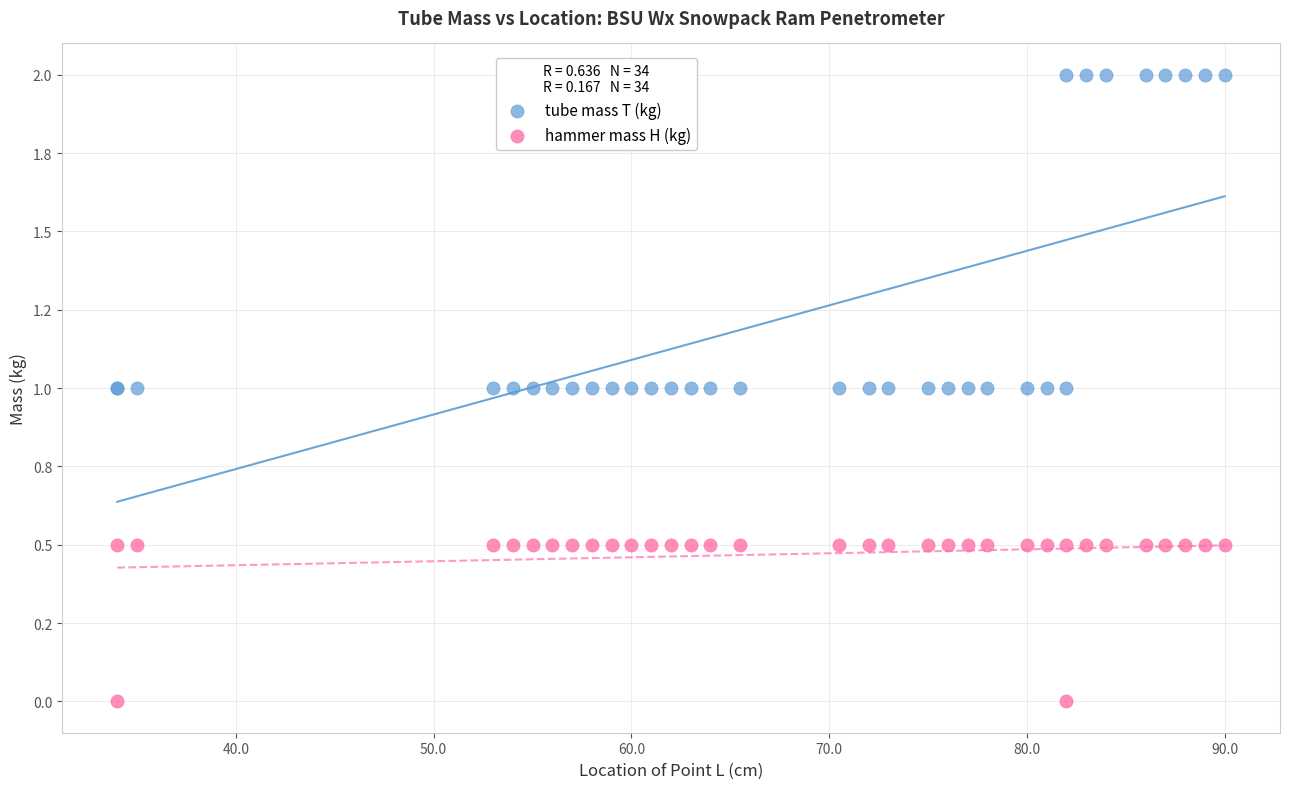

What are all the series names shown in the legend?

tube mass T (kg), hammer mass H (kg)